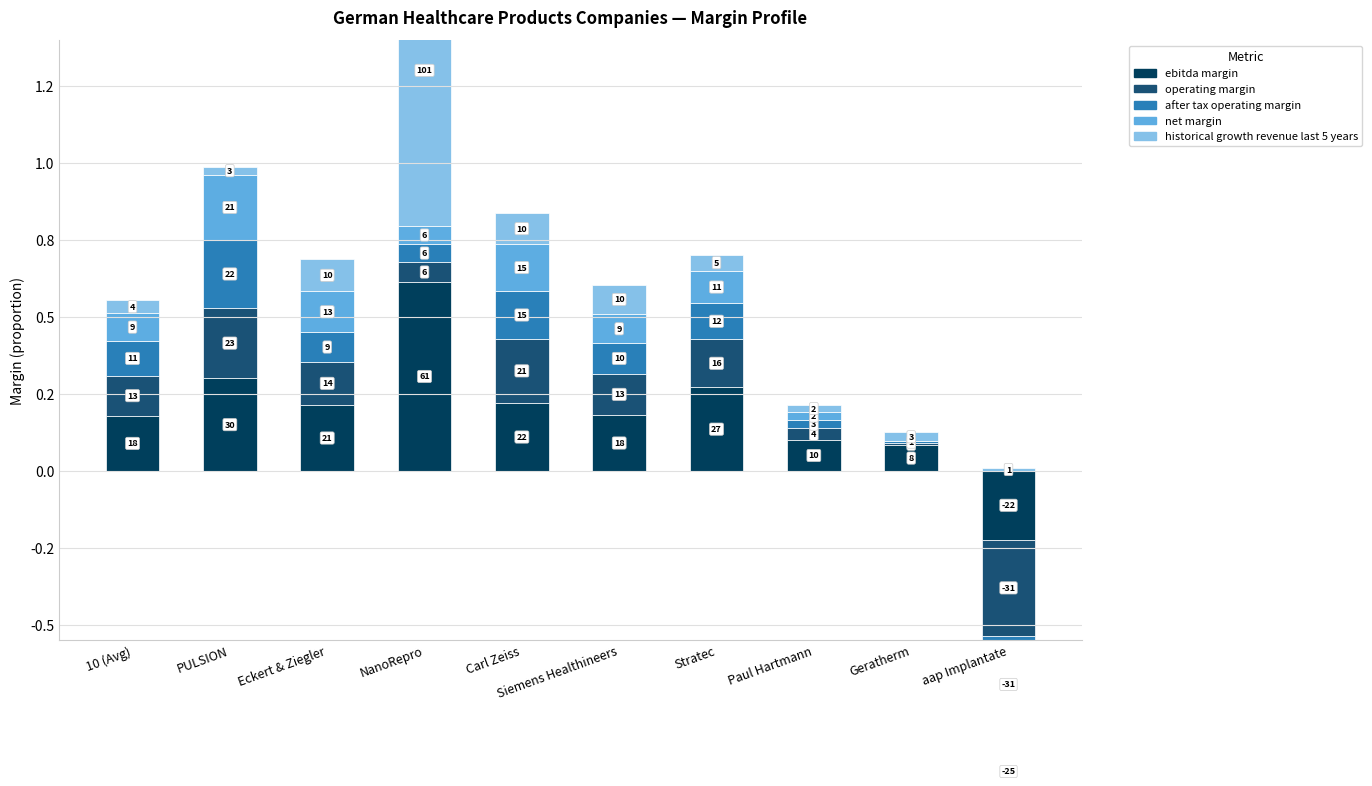

What is the maximum value shown in the chart?

1.0